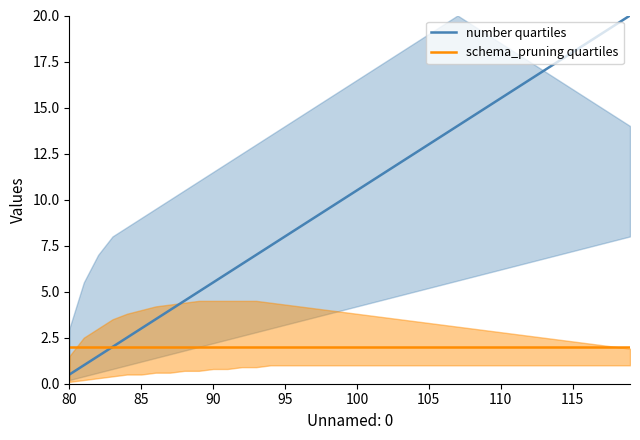

What is the lowest value of the schema_pruning quartiles series?

2.0